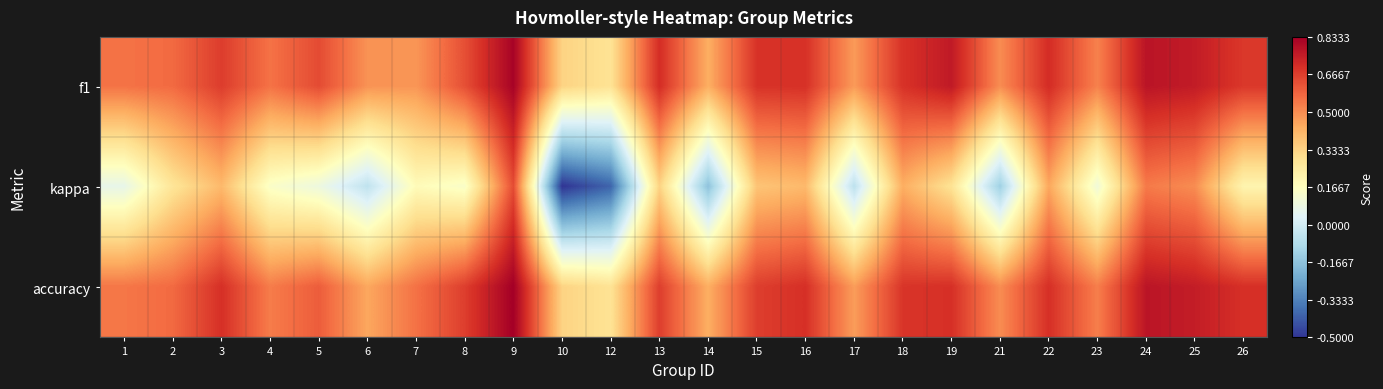

Reading left to right, transcribe all the data shown in this chart.

f1: 1=0.6	2=0.6	3=0.7	4=0.6	5=0.6	6=0.5	7=0.5	8=0.6	9=0.8	10=0.3	12=0.3	13=0.7	14=0.4	15=0.7	16=0.7	17=0.5	18=0.7	19=0.8	21=0.5	22=0.7	23=0.5	24=0.8	25=0.8	26=0.7
kappa: 1=0.1	2=0.3	3=0.4	4=0.1	5=0.1	6=-0.0	7=0.2	8=0.1	9=0.6	10=-0.5	12=-0.4	13=0.3	14=-0.2	15=0.4	16=0.4	17=-0.1	18=0.4	19=0.3	21=-0.1	22=0.4	23=0.1	24=0.5	25=0.5	26=0.2
accuracy: 1=0.5	2=0.6	3=0.7	4=0.5	5=0.6	6=0.4	7=0.6	8=0.7	9=0.8	10=0.3	12=0.3	13=0.7	14=0.4	15=0.7	16=0.7	17=0.5	18=0.7	19=0.7	21=0.5	22=0.7	23=0.5	24=0.8	25=0.8	26=0.7